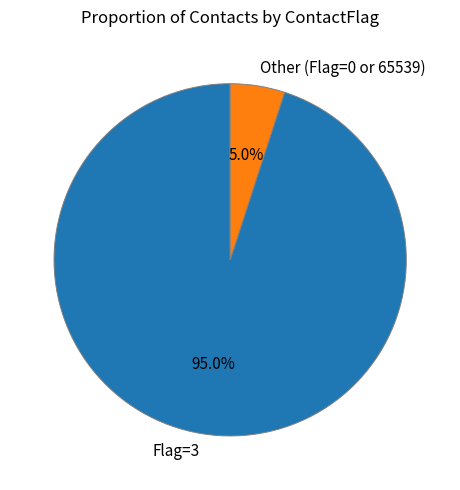

Is there any slice that represents more than half of the pie?

Yes